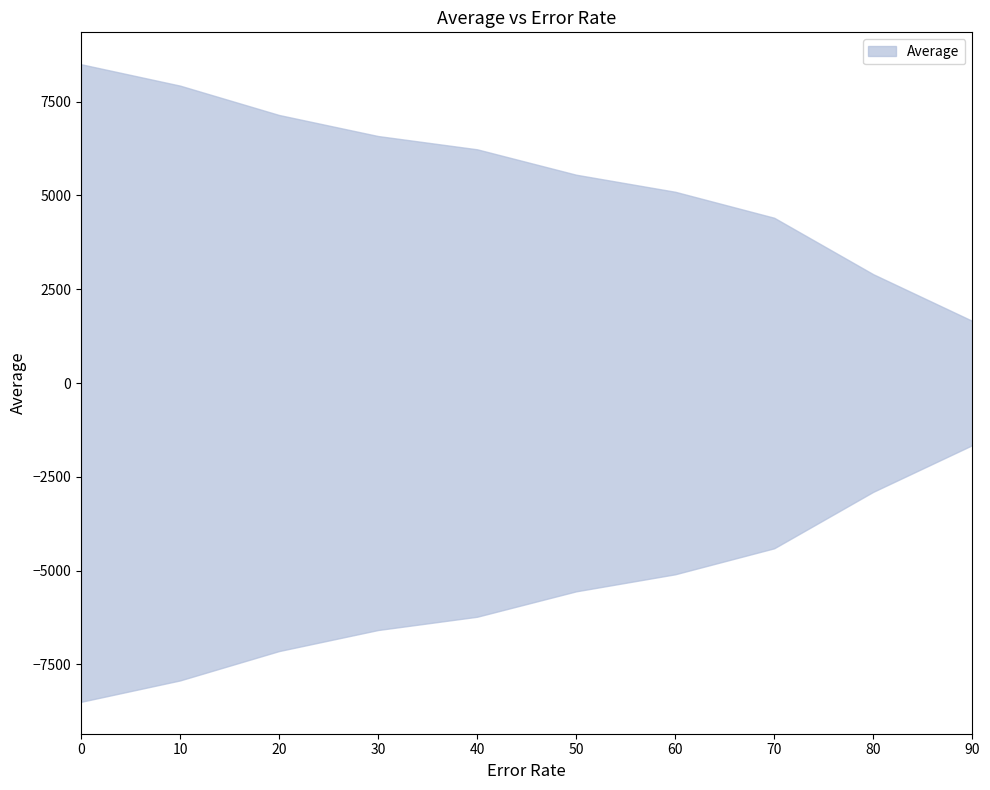

How many values are below 6229?

5